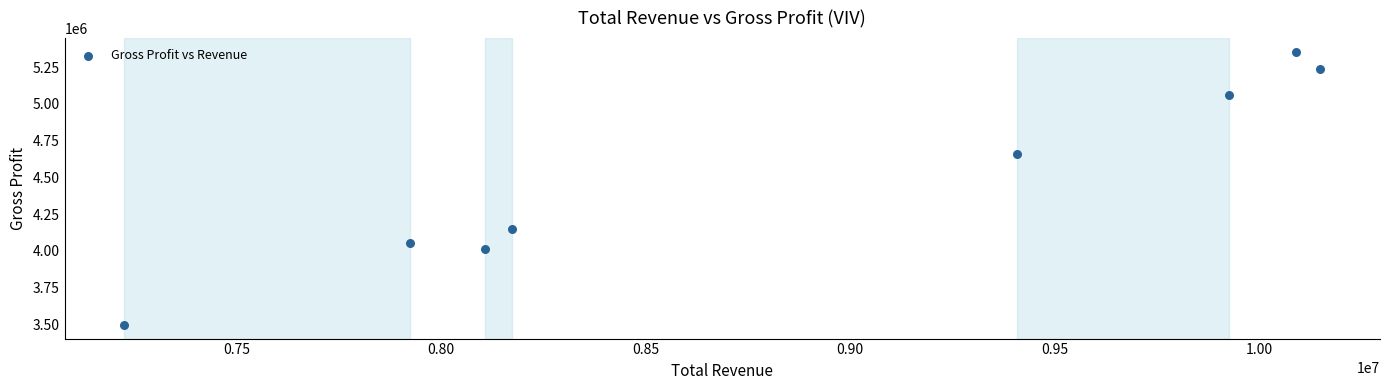

What is the average Y value?

4503725